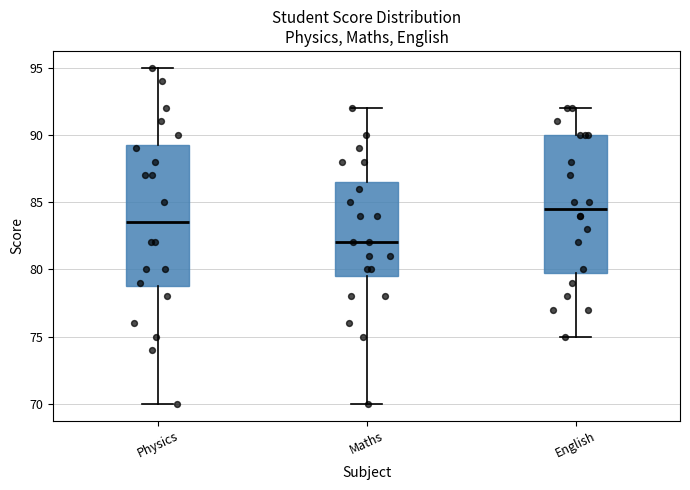

Which box's median line is the highest?

English